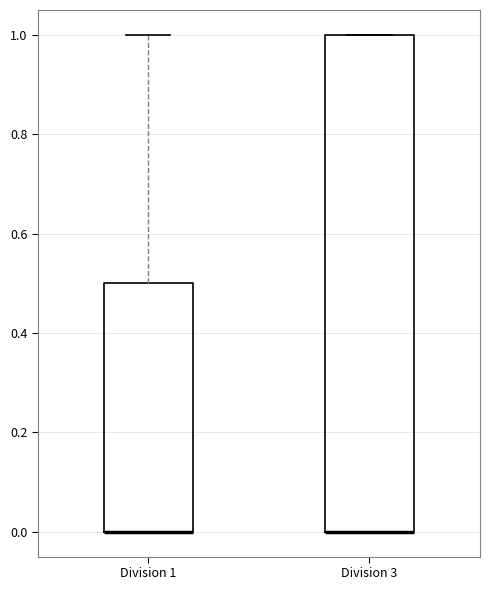

Reading left to right, read every box against the y-axis: the position of its median line, the range the box covers, and the ends of its whiskers. The values are not printed on the chart, so give them approximately, as read against the axis.

Division 1: median 0.0 (drawn on the box's lower edge), box 0.0 to 0.5, whiskers 0.0 to 1.0
Division 3: median 0.0 (drawn on the box's lower edge), box 0.0 to 1.0, whiskers 0.0 to 1.0